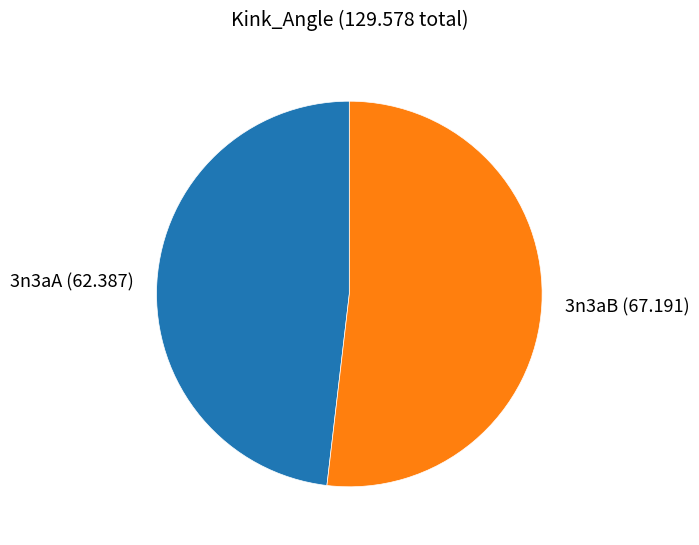

Which category accounts for the majority?

3n3aB